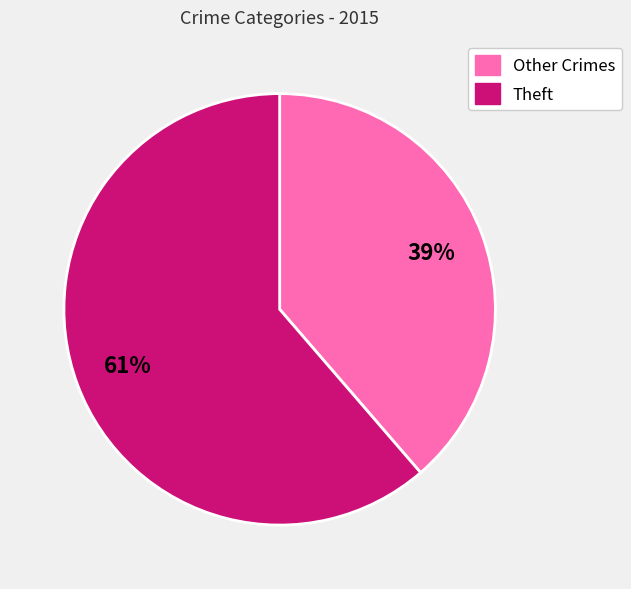

How many segments does this pie chart have?

2